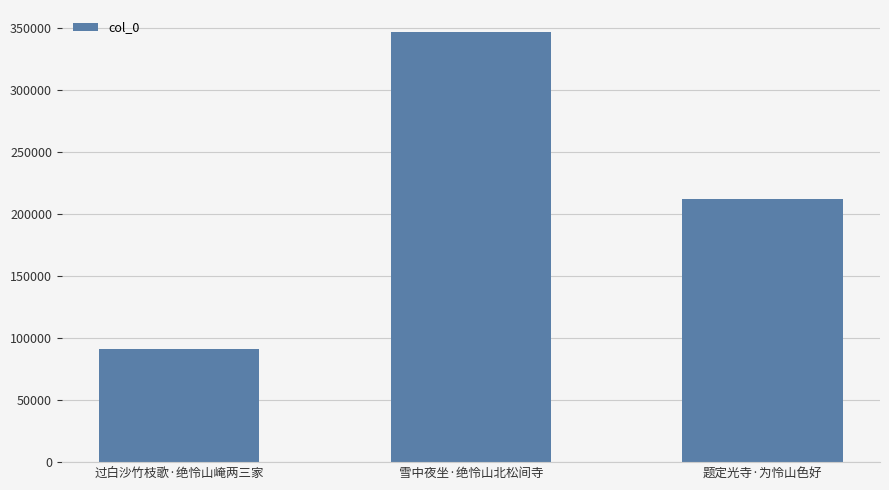

What is the maximum value shown in the chart?

347274